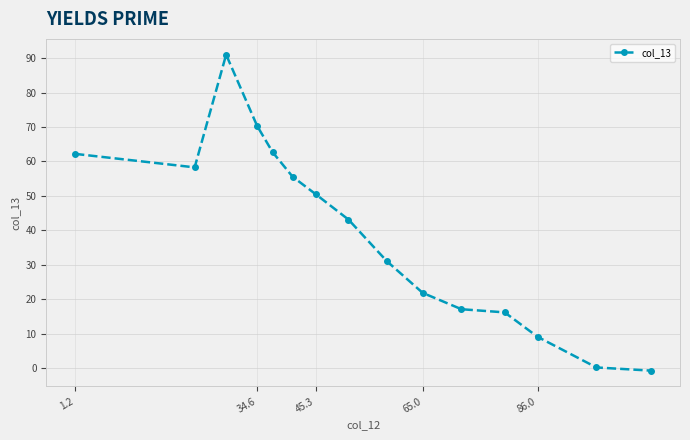

What is the greatest value displayed?

91.0